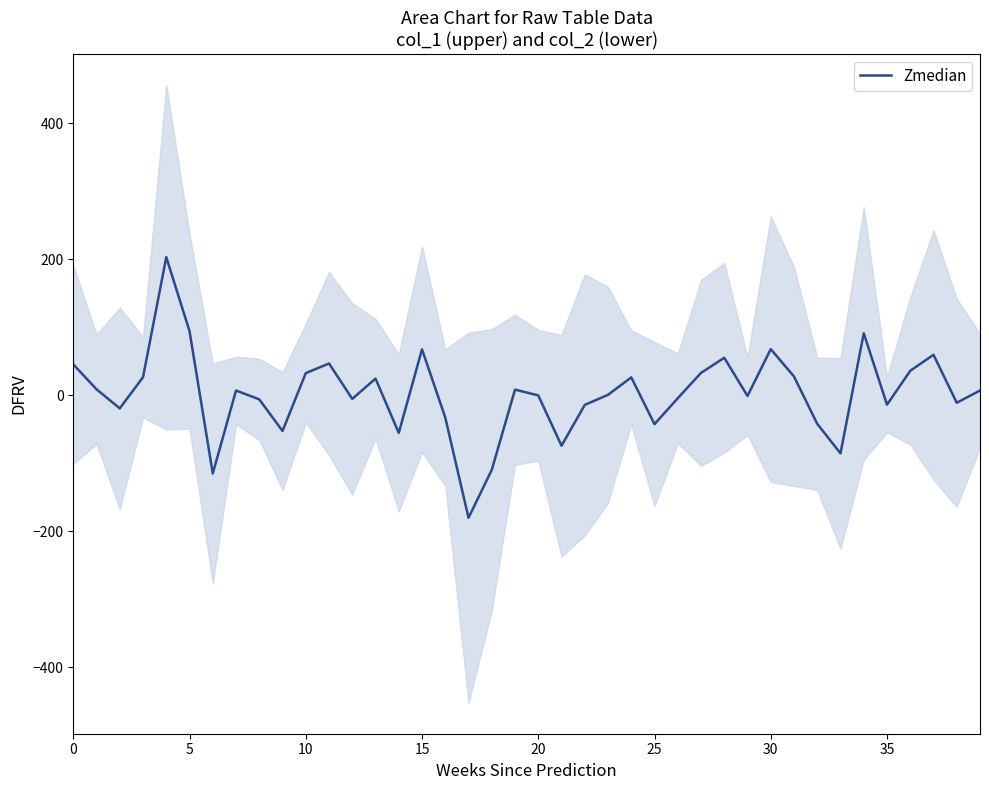

Reading right to left, what are all the values shown in this chart?

7.1	-10.9	59.6	36.1	-13.7	91.2	-85.3	-41.9	27.7	68.0	-0.9	55.2	33.0	-4.3	-42.3	26.4	0.8	-14.1	-74.1	-0.1	8.4	-109.6	-180.1	-32.6	67.7	-55.3	24.6	-5.2	46.9	32.7	-52.4	-5.9	7.1	-114.9	94.4	203.2	26.7	-19.2	8.9	45.5